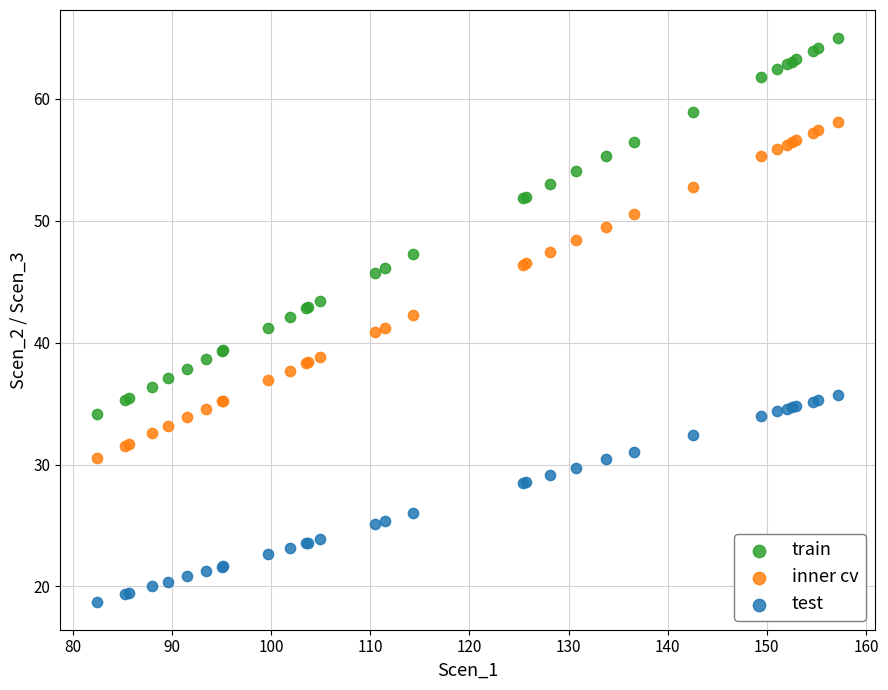

Which series contains the highest Y value?

train